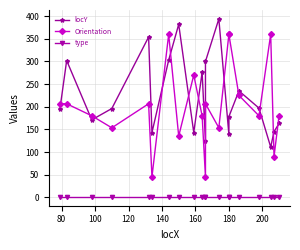

At which category is the sum across all series the highest?

180